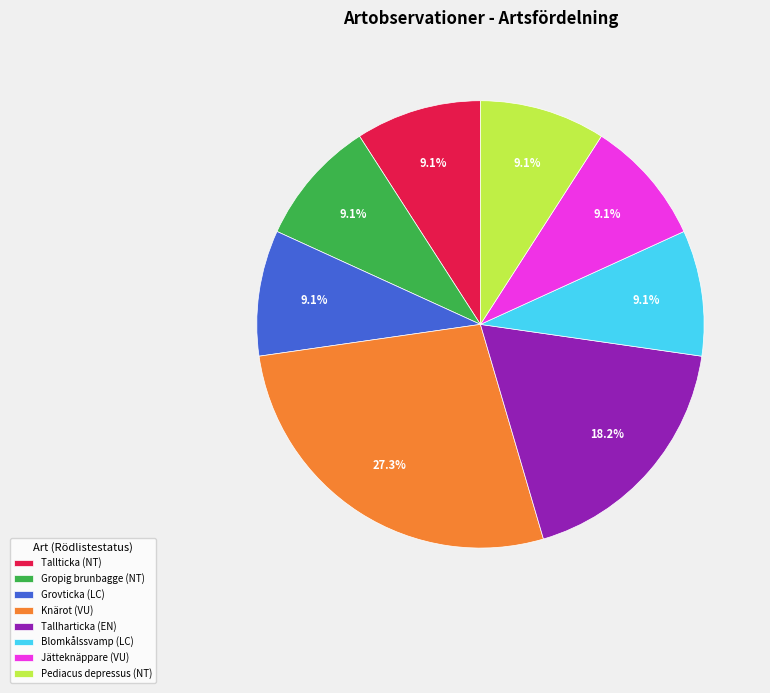

Does Knärot (VU) represent more than half of the total?

No